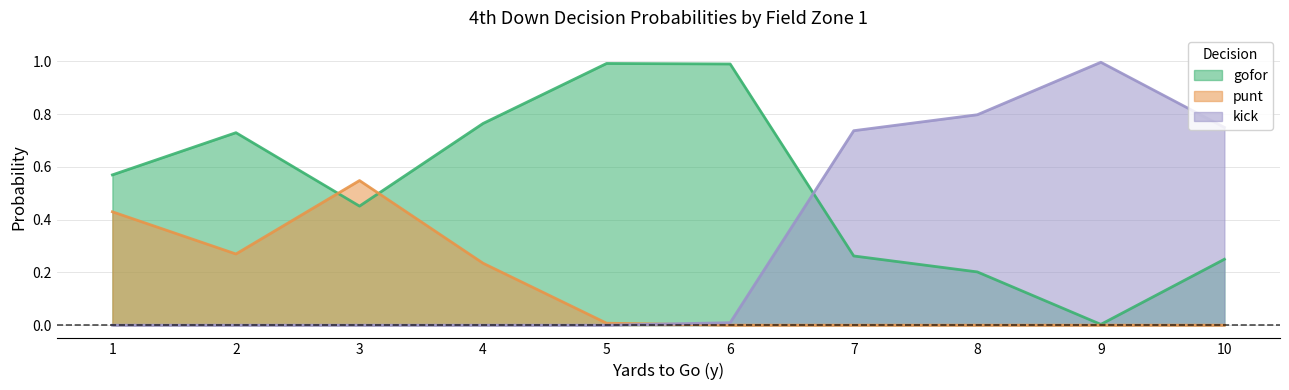

Count the number of data series in this chart.

3